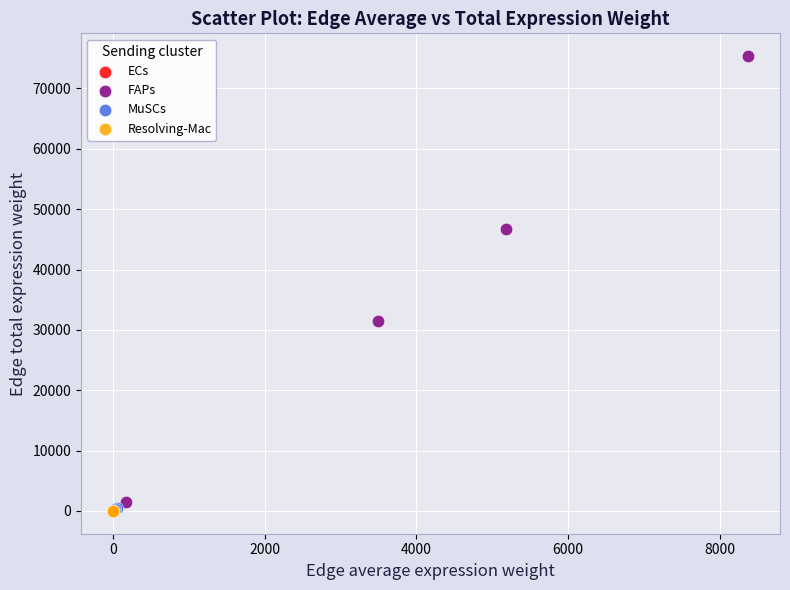

Which series reaches the maximum Y coordinate?

FAPs